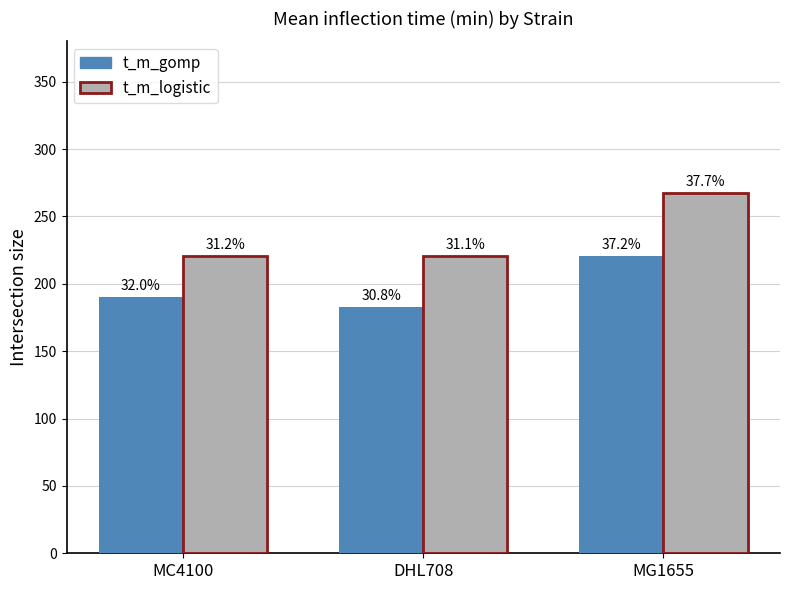

Which series has the widest spread of values?

t_m_logistic